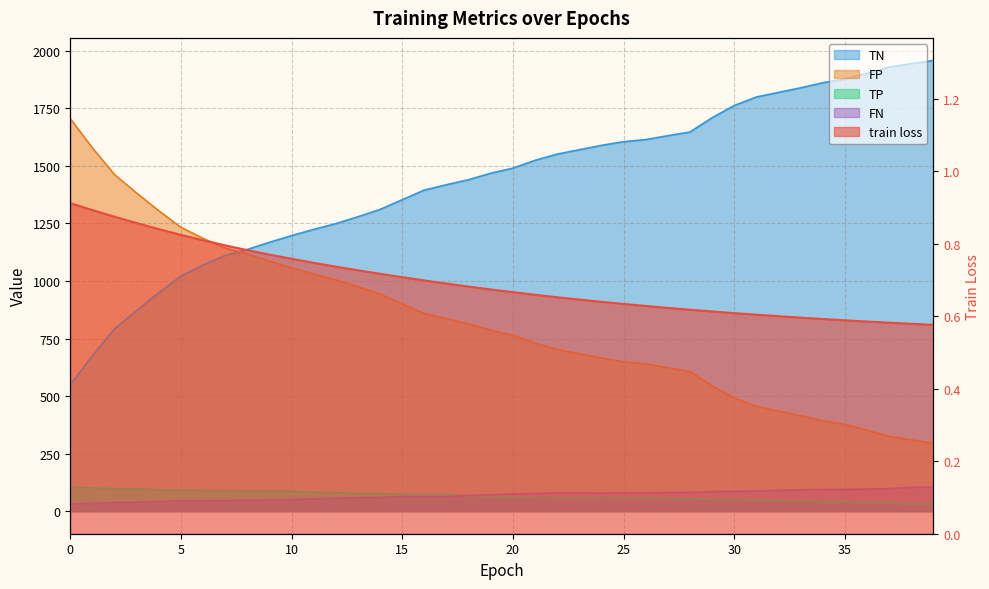

Which series has the largest total across all categories?

TN